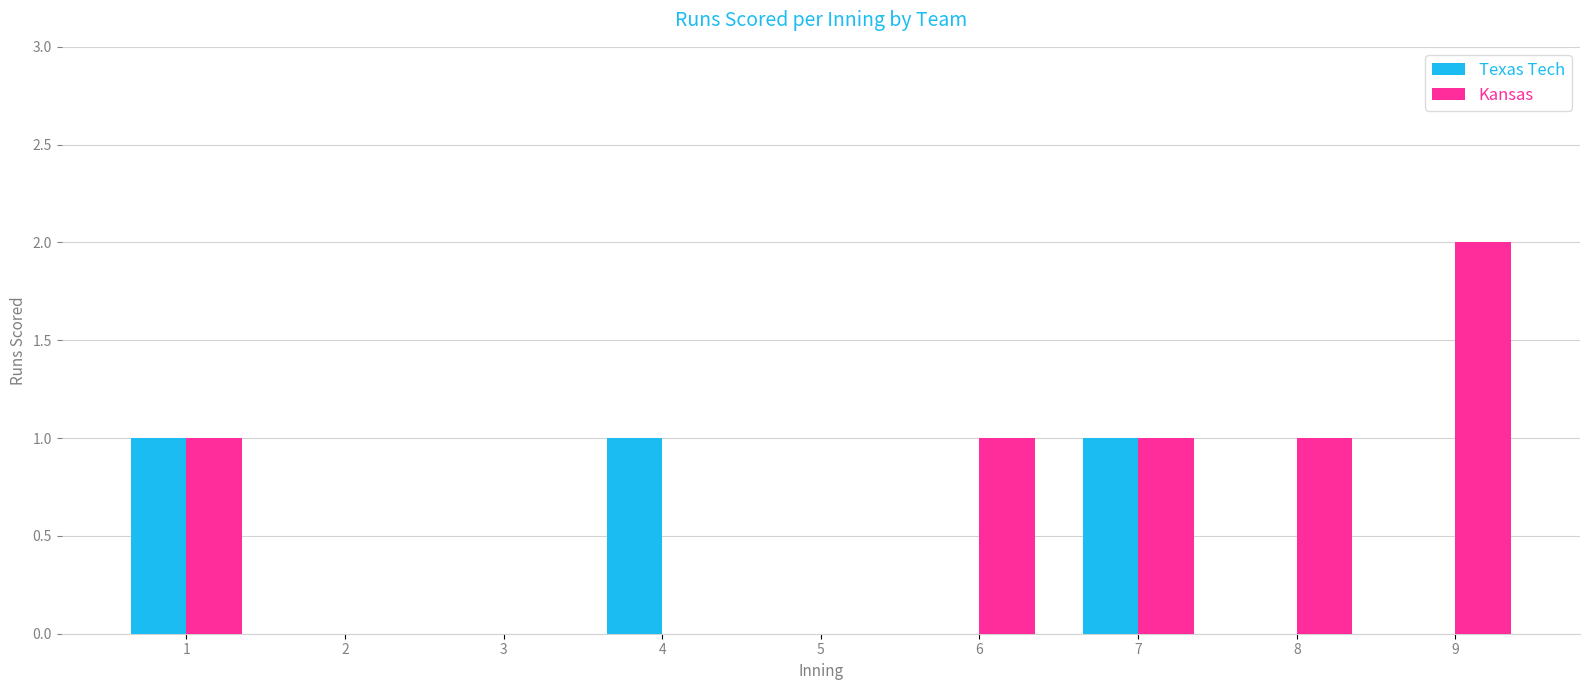

The value of Texas Tech at 9 is 0. True or false?

True